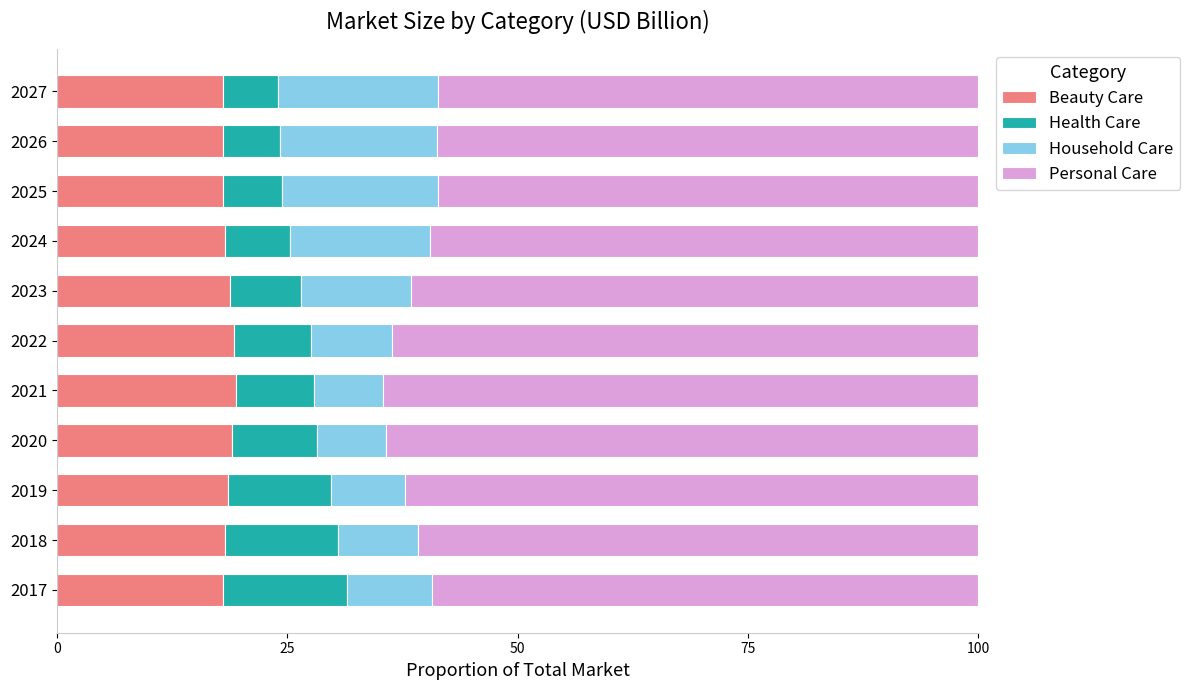

What is the minimum value for Beauty Care?

18.0